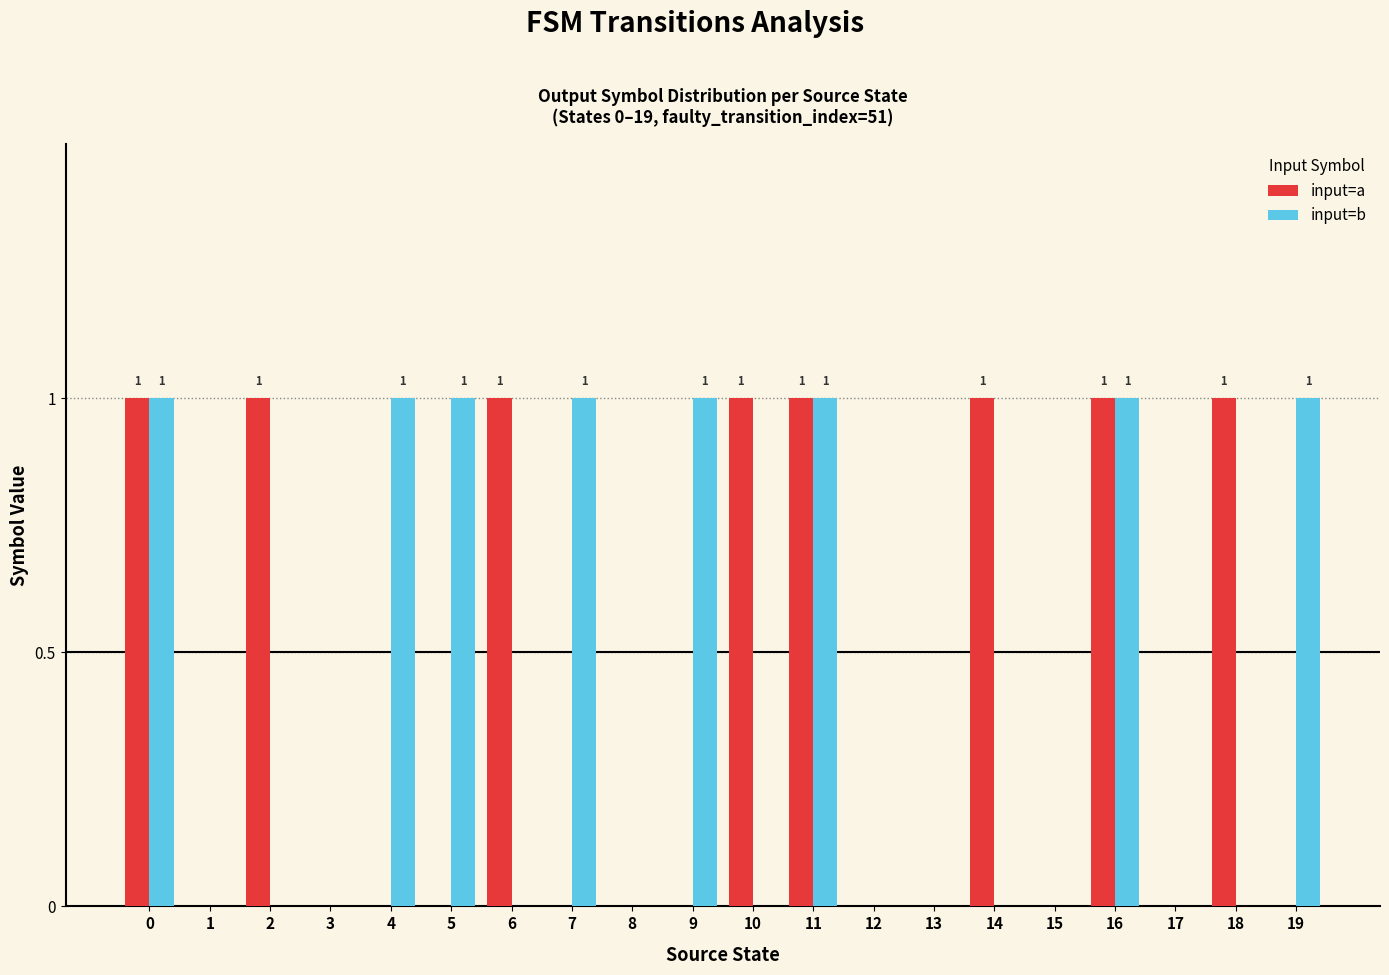

Between 10 and 13, which series saw the biggest shift?

input=a